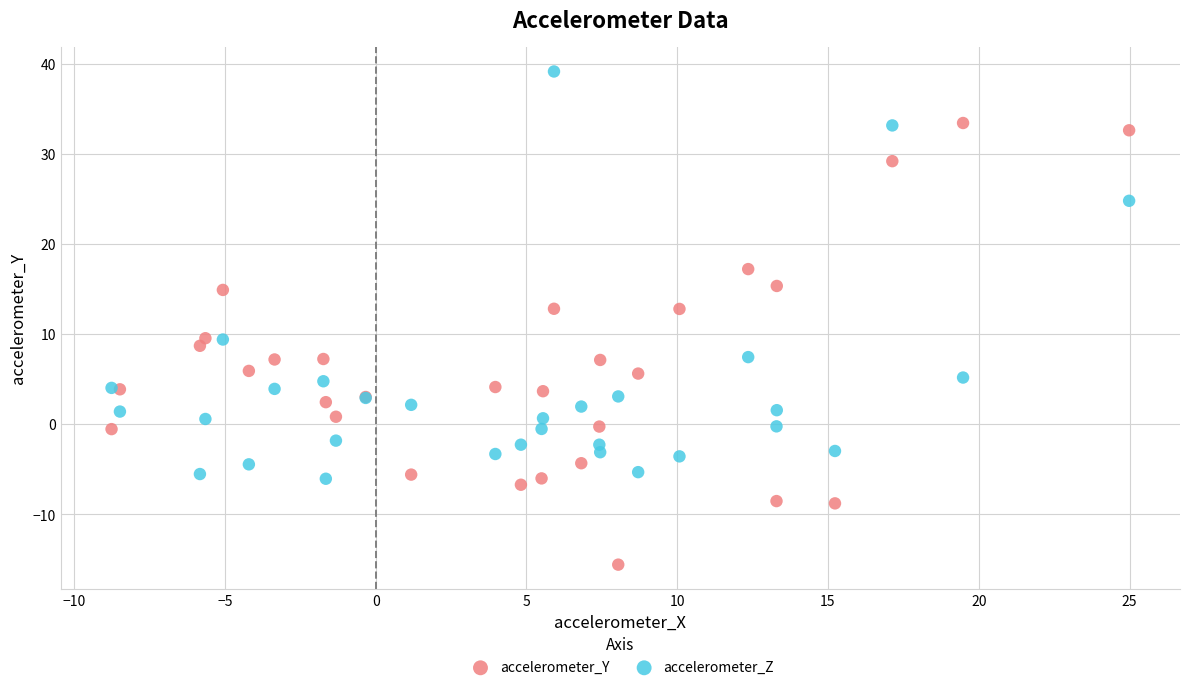

Which series contains the highest Y value?

accelerometer_Z